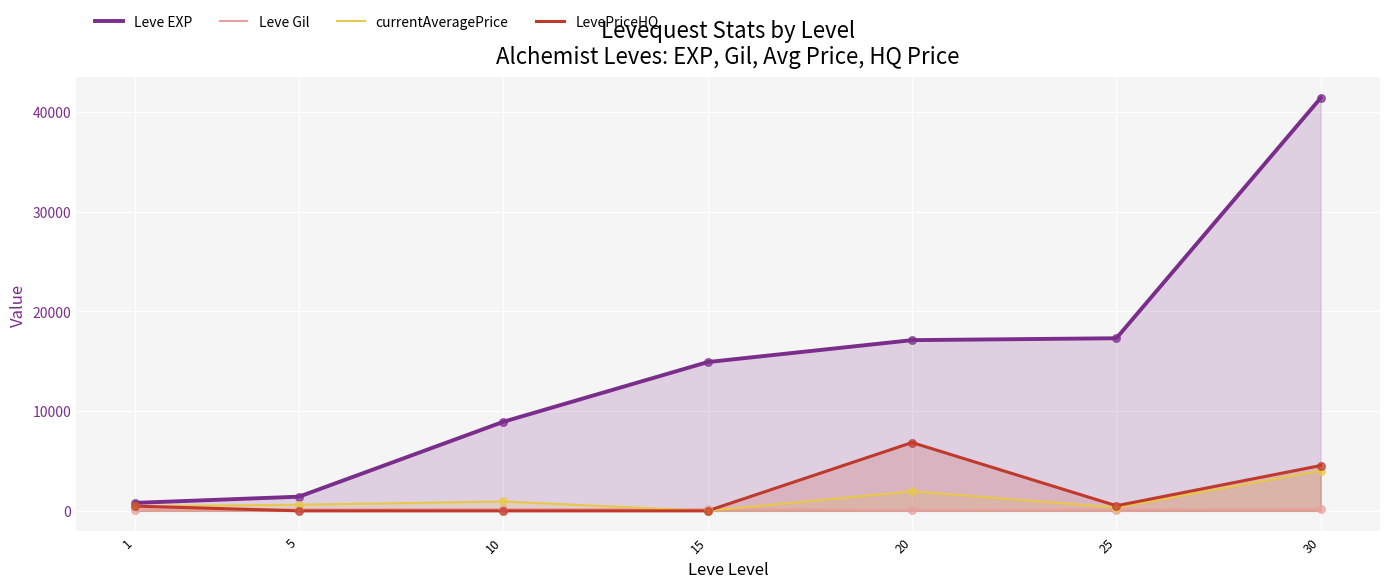

At how many categories does at least one series exceed 37442?

1